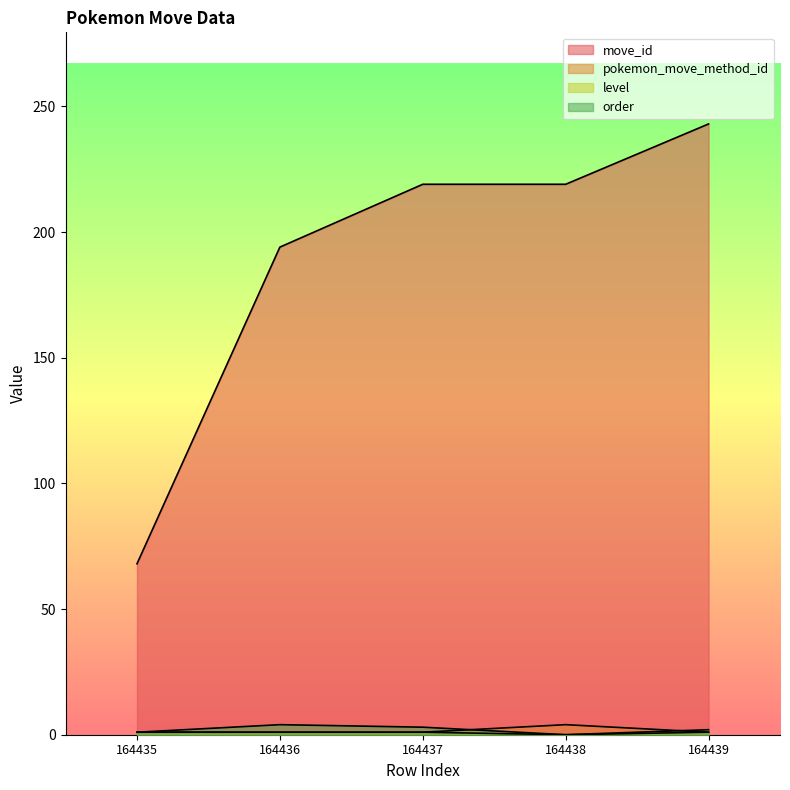

What is the spread (max minus min) of values at 164435?

67